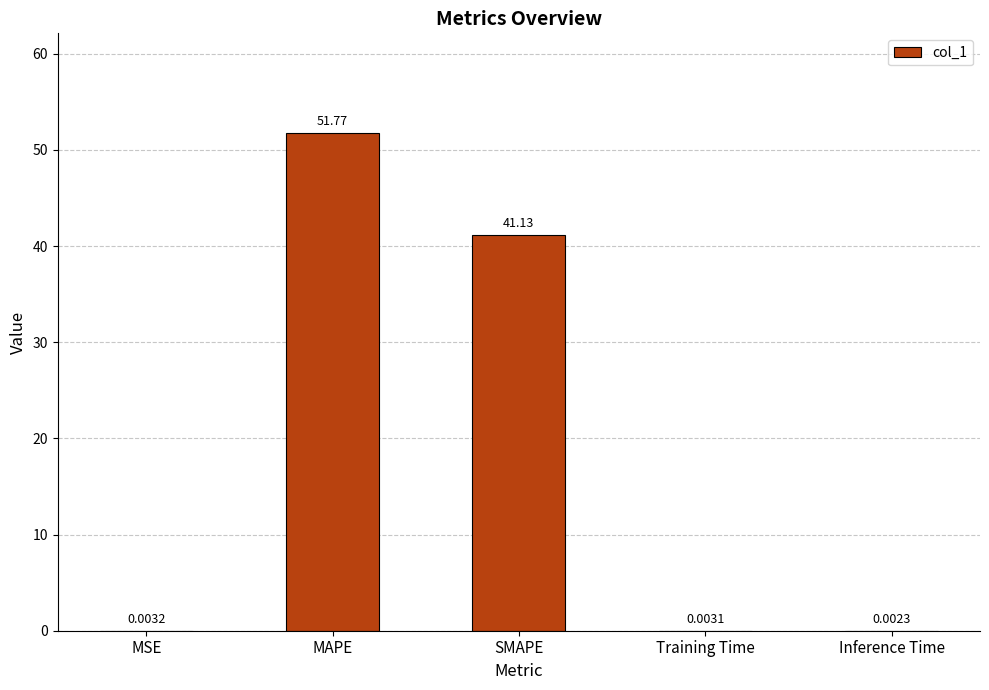

At which label is the value closest to 25?

SMAPE